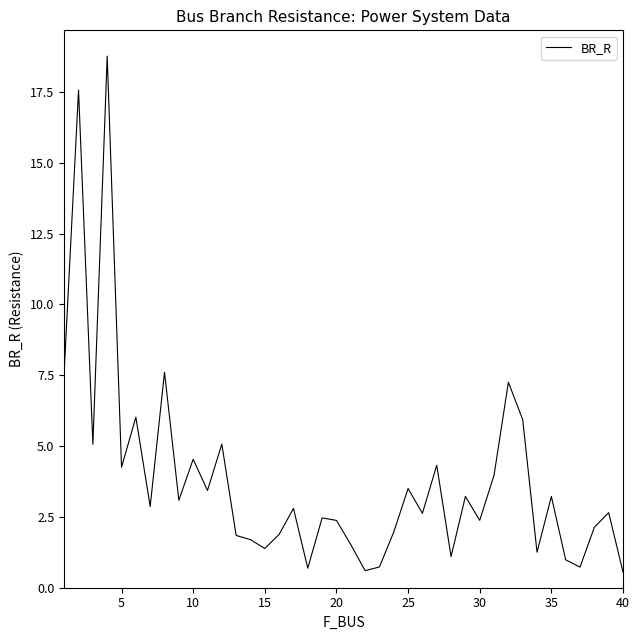

What is the smallest value displayed?

0.6